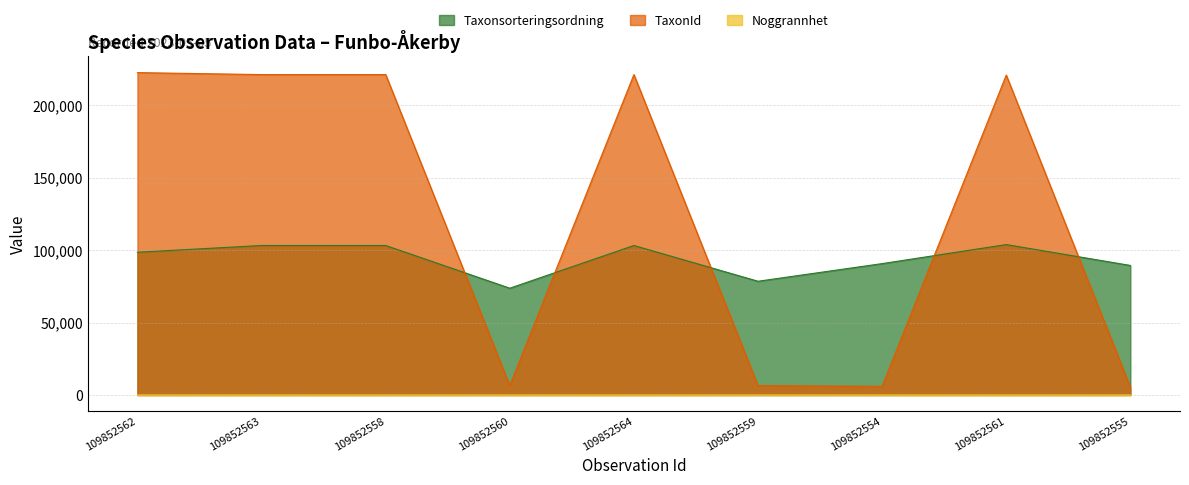

Between 109852564 and 109852562, which is larger?

109852564